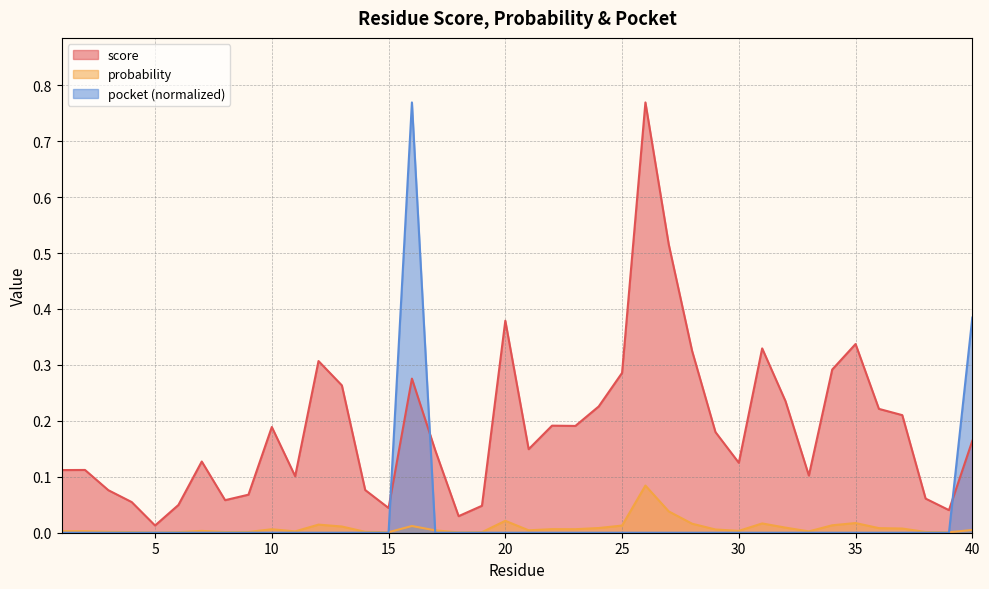

The score series shows 0.1 at 4. True or false?

True